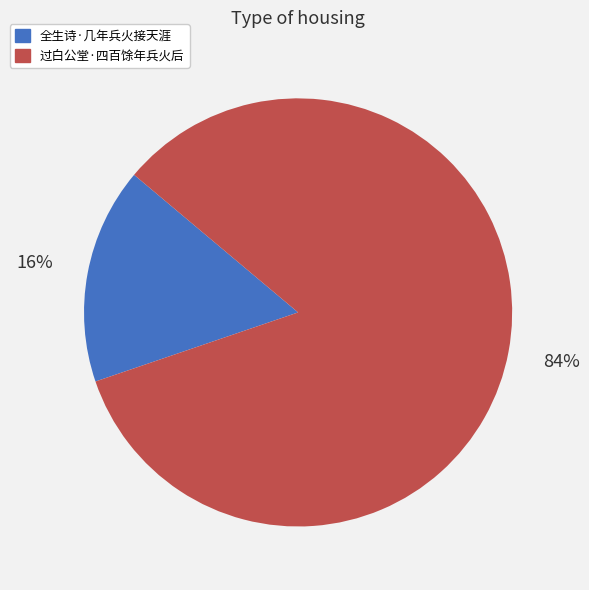

Is there any slice that represents more than half of the pie?

Yes